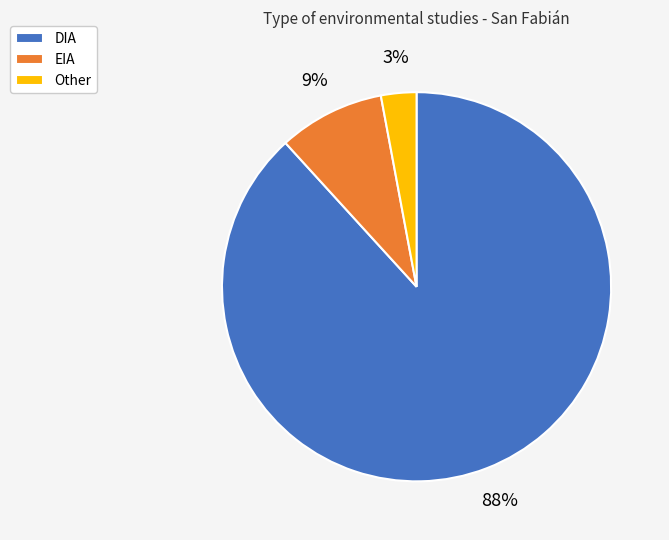

Rank the categories by value from highest to lowest.

DIA, EIA, Other